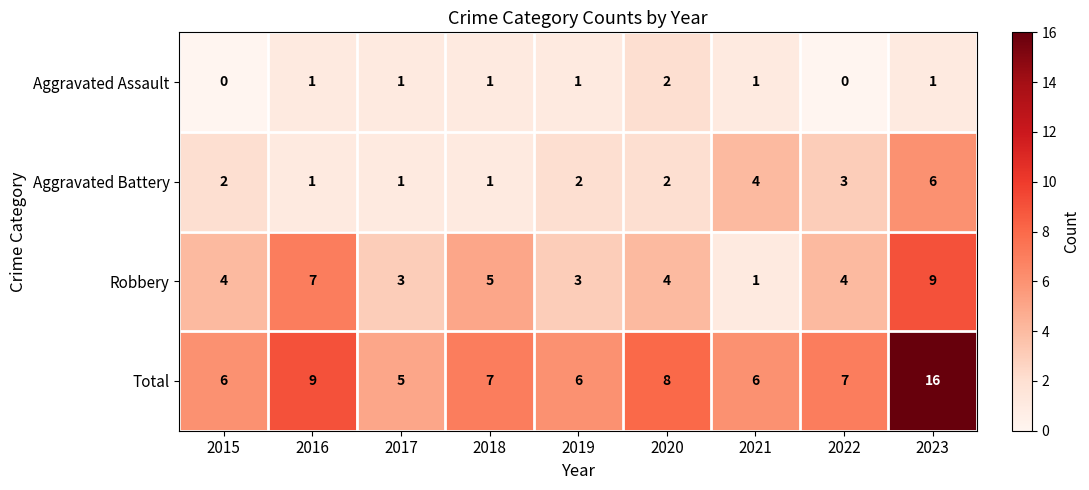

List the series in order of their peak value, lowest first.

Aggravated Assault, Aggravated Battery, Robbery, Total